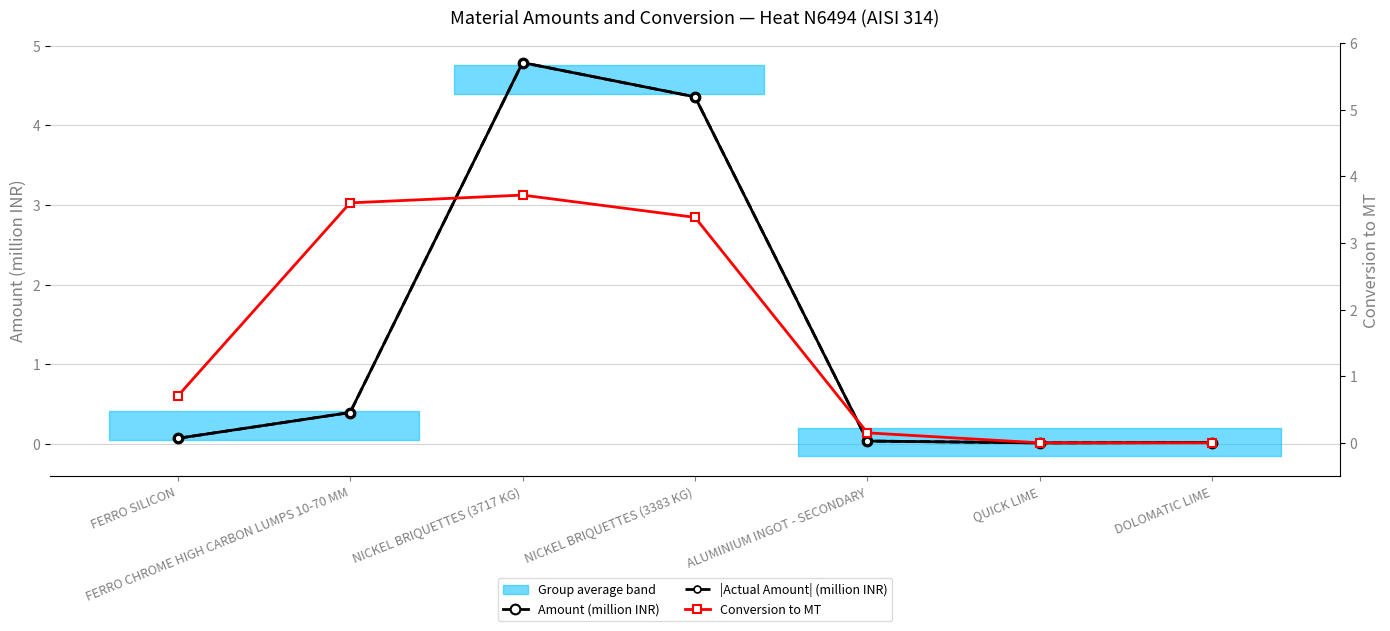

Which category has the lowest value across all series?

QUICK LIME